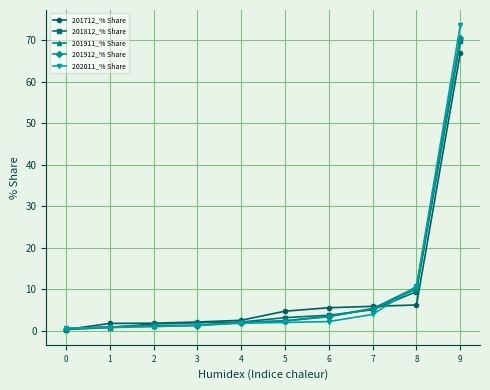

Is it true that 201911_% Share equals 0.5 at 0?

True